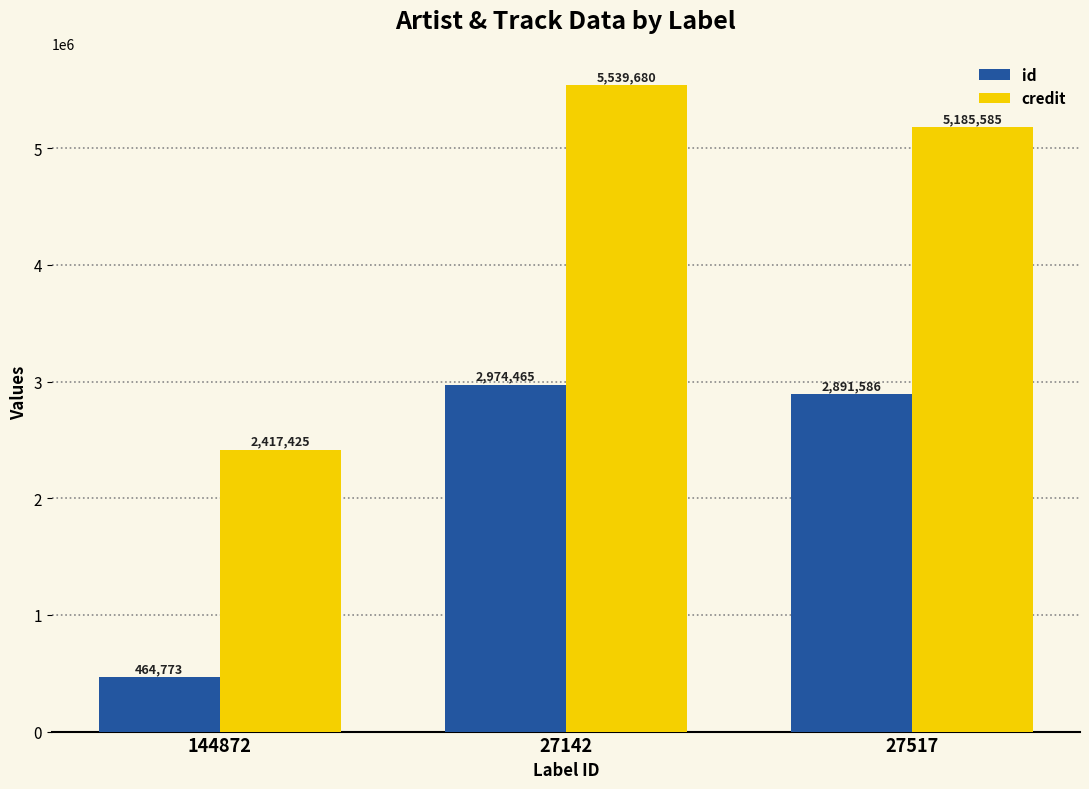

How many values in the credit series are below 5185585?

1